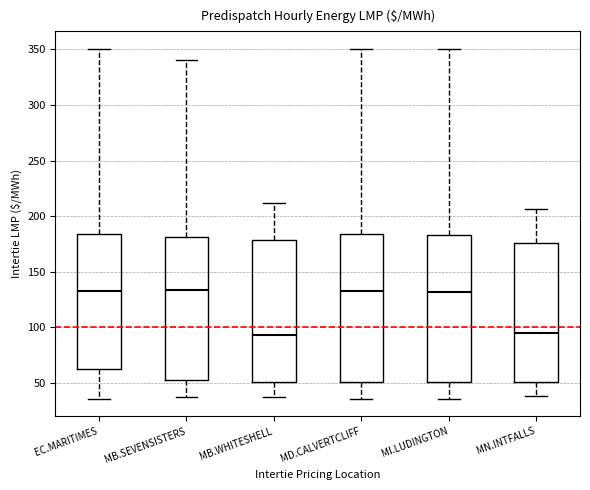

Reading left to right, read every box against the y-axis: the position of its median line, the range the box covers, and the ends of its whiskers. The values are not printed on the chart, so give them approximately, as read against the axis.

EC.MARITIMES: median 135, box 60 to 185, whiskers 35 to 350
MB.SEVENSISTERS: median 135, box 55 to 180, whiskers 40 to 340
MB.WHITESHELL: median 95, box 50 to 180, whiskers 40 to 210
MD.CALVERTCLIFF: median 130, box 50 to 185, whiskers 35 to 350
MI.LUDINGTON: median 130, box 50 to 185, whiskers 35 to 350
MN.INTFALLS: median 95, box 50 to 175, whiskers 40 to 205